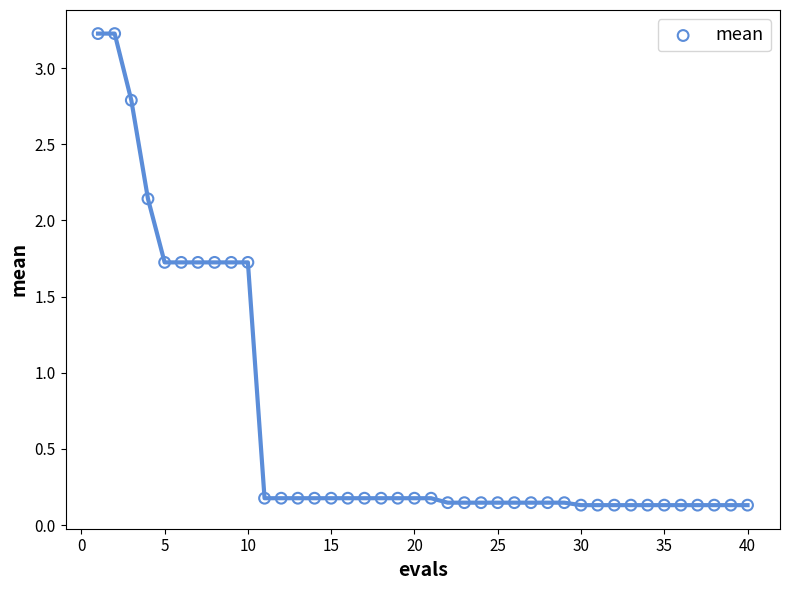

What is the range of X values (max minus min)?

39.0